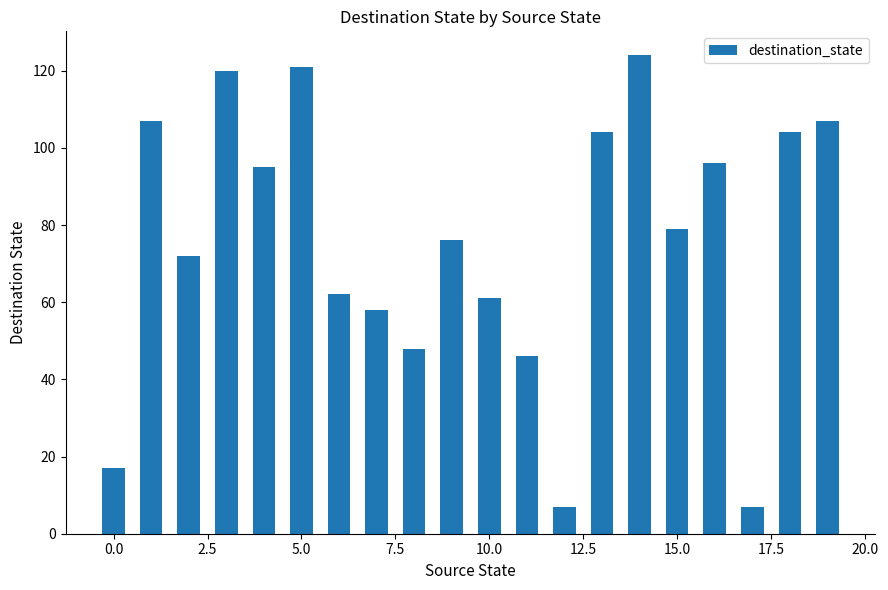

How many data points are less than 79?

10